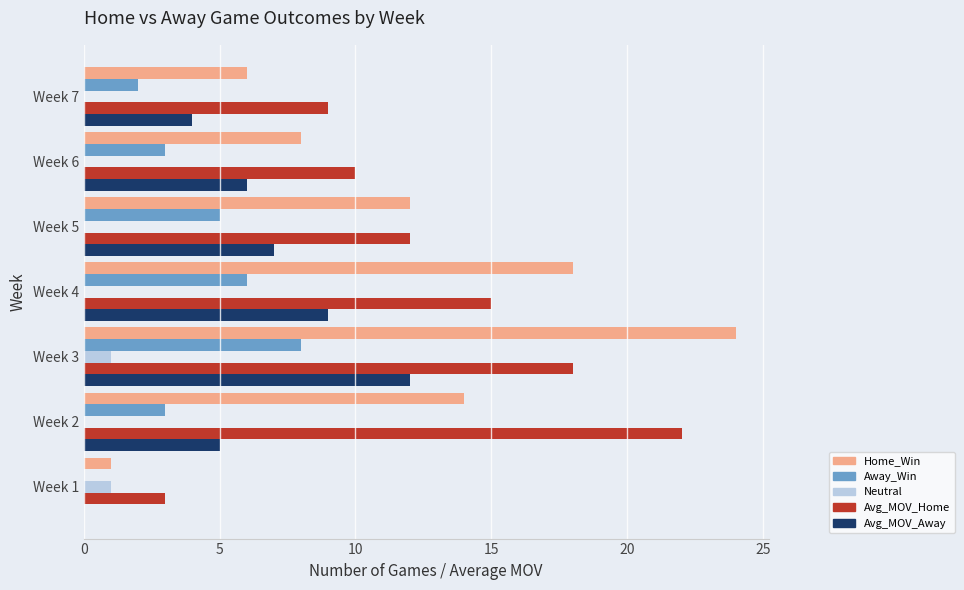

Is the value of Away_Win at Week 1 greater than the value of Home_Win at Week 1?

No